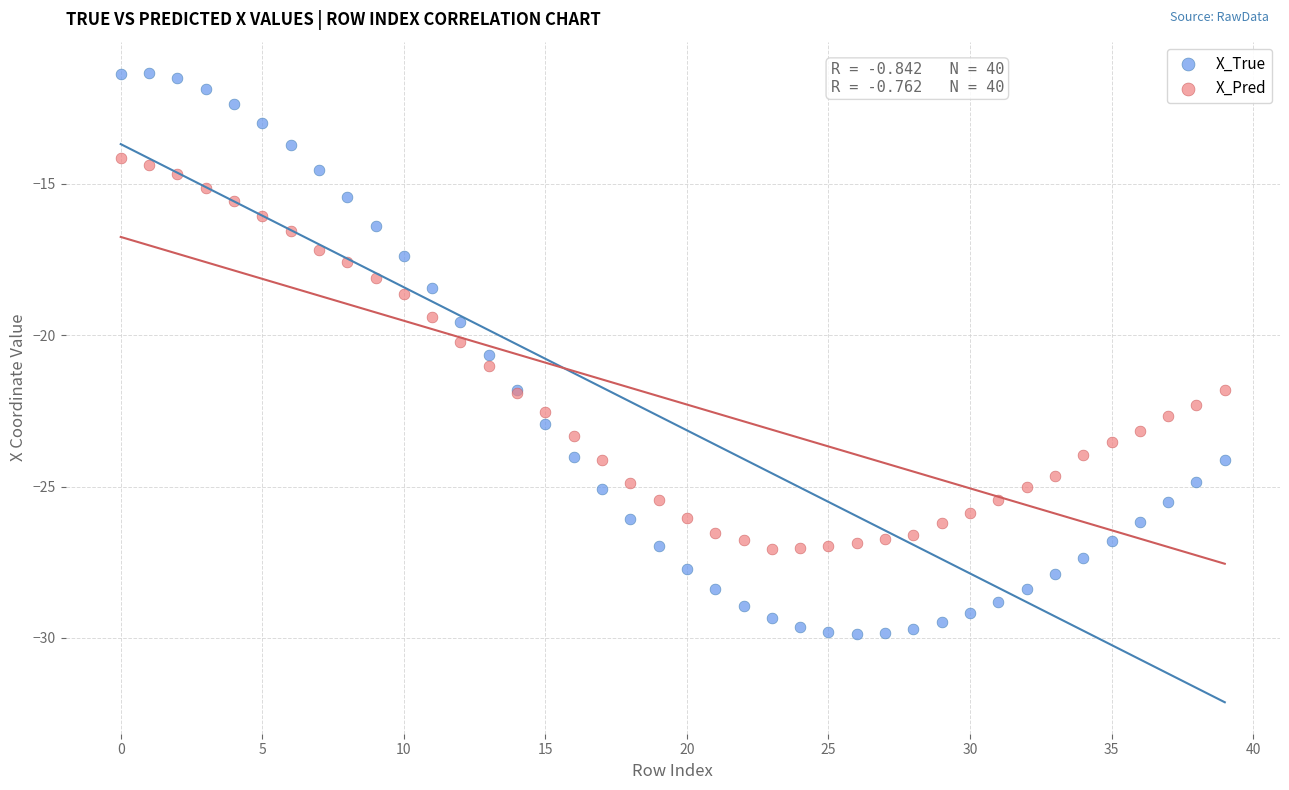

Which series contains the highest Y value?

X_True